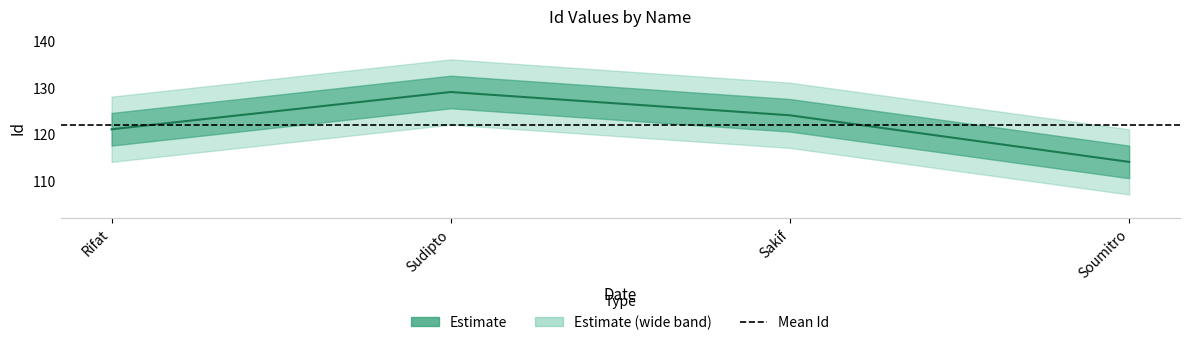

Is this an area chart (filled region under the line)?

No